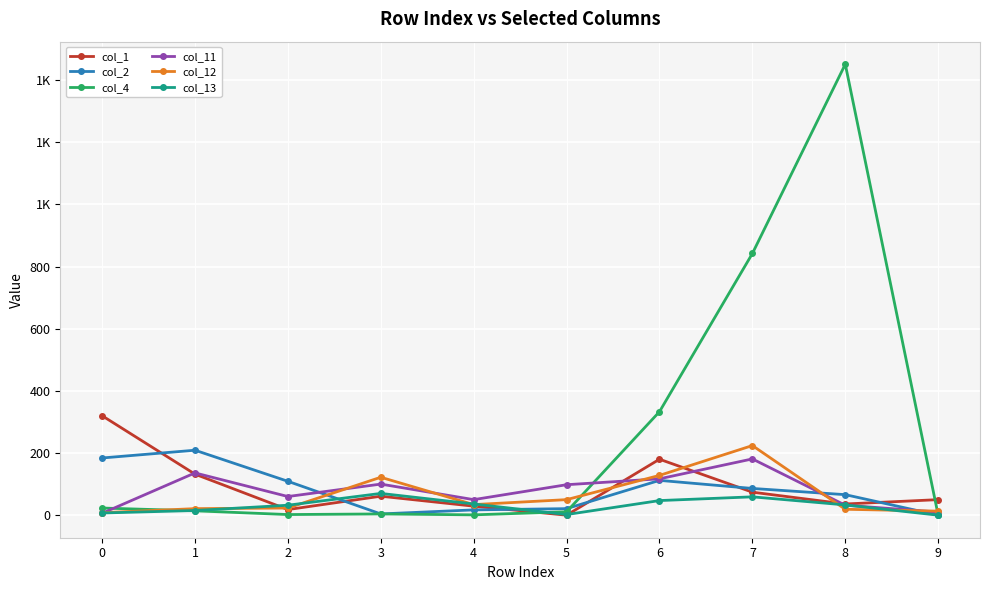

Is this an area chart (filled region under the line)?

No